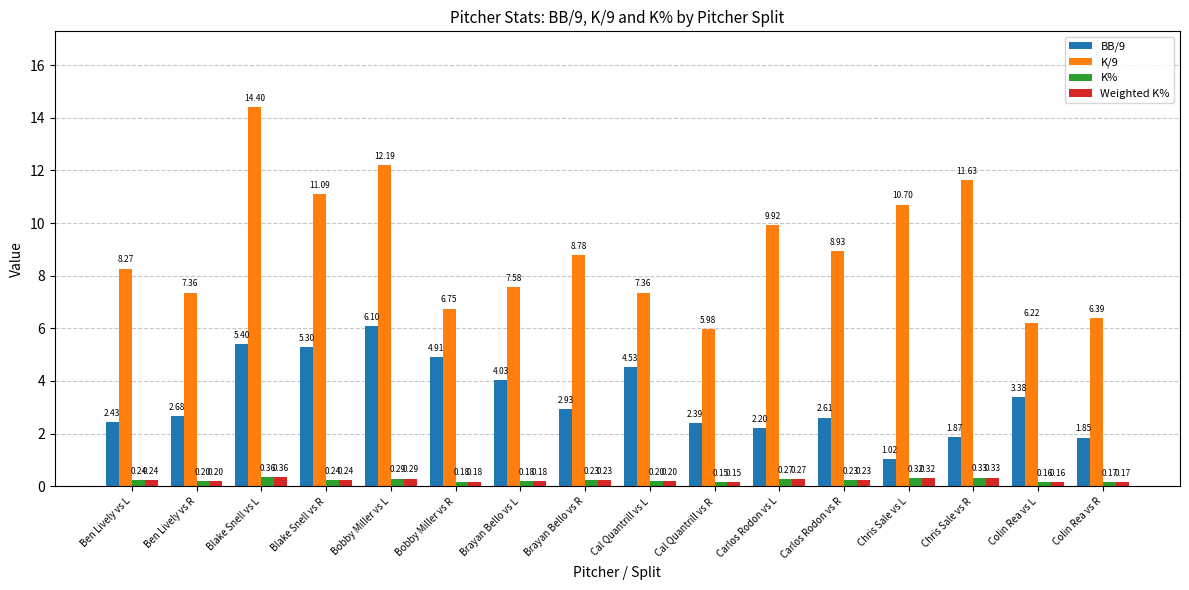

What position from the right is Brayan Bello vs L?

10